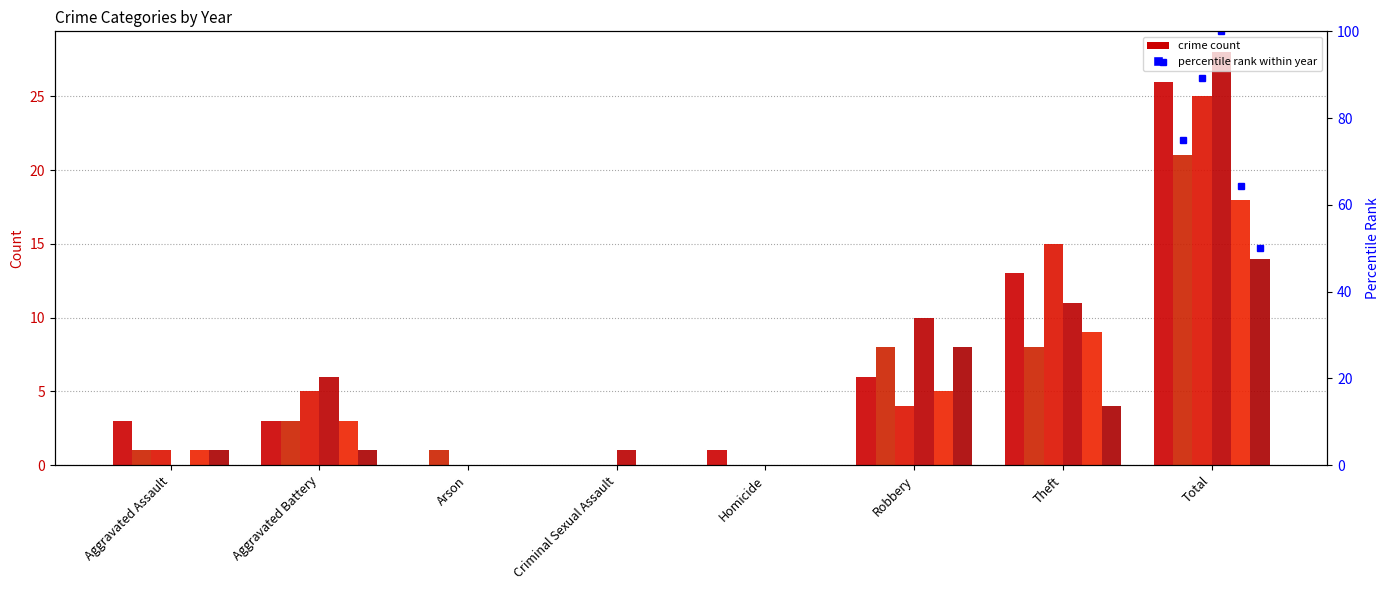

Is it true that 2019 equals 1 at Homicide?

True